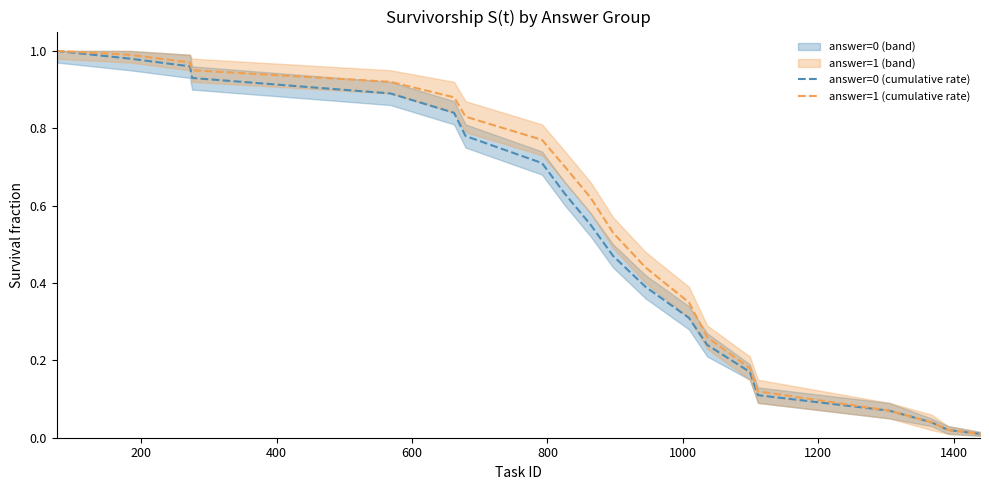

Rank the series at 200 from highest to lowest value.

answer=1 (cumulative rate), answer=0 (cumulative rate)